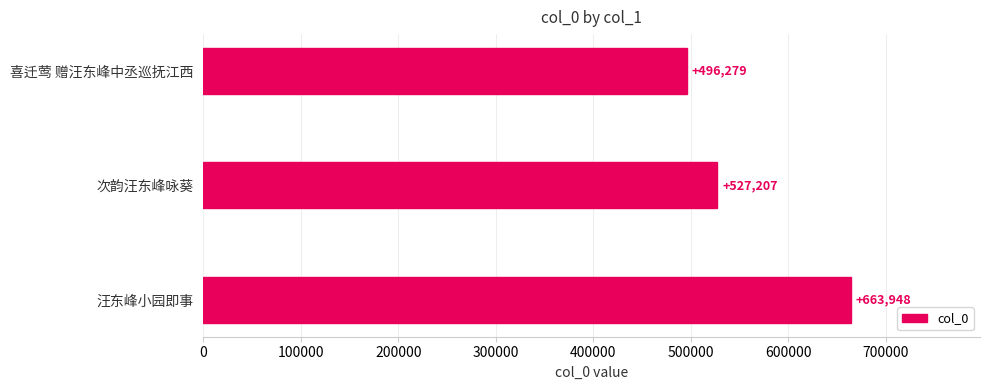

List the labels in order of value, largest first.

汪东峰小园即事, 次韵汪东峰咏葵, 喜迁莺 赠汪东峰中丞巡抚江西